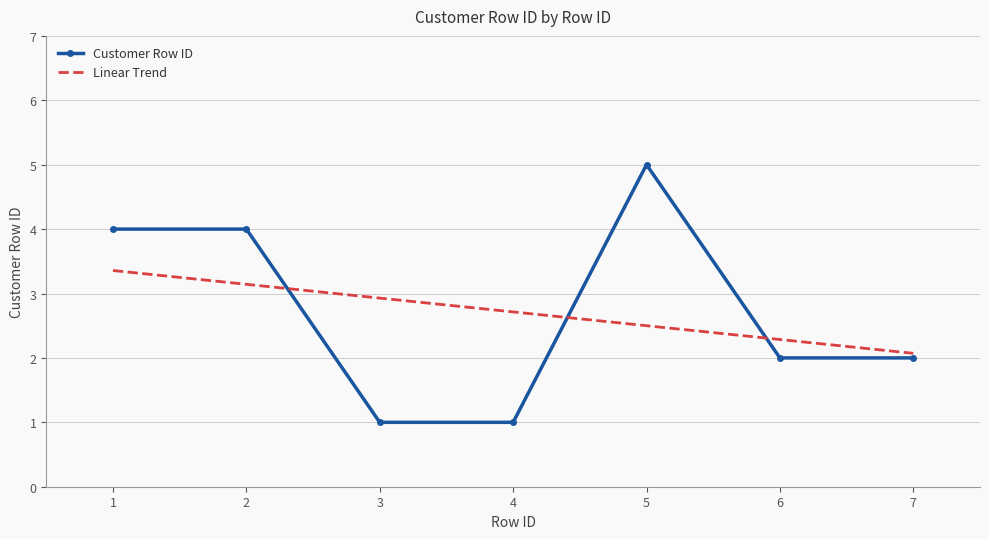

Reading right to left, what are all the values shown in this chart?

2	2	5	1	1	4	4